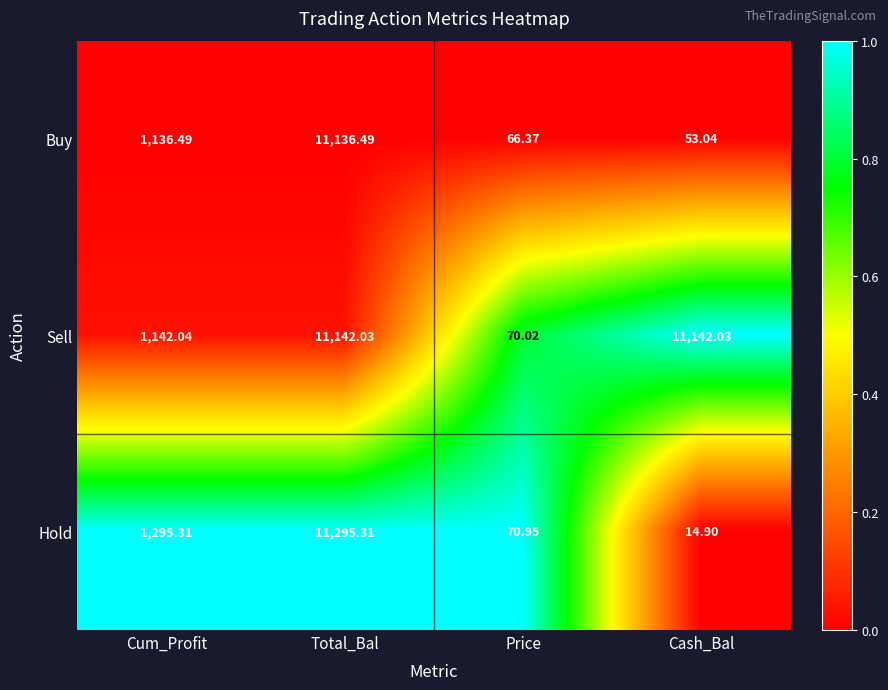

Between Total_Bal and Price, which series saw the biggest shift?

Hold